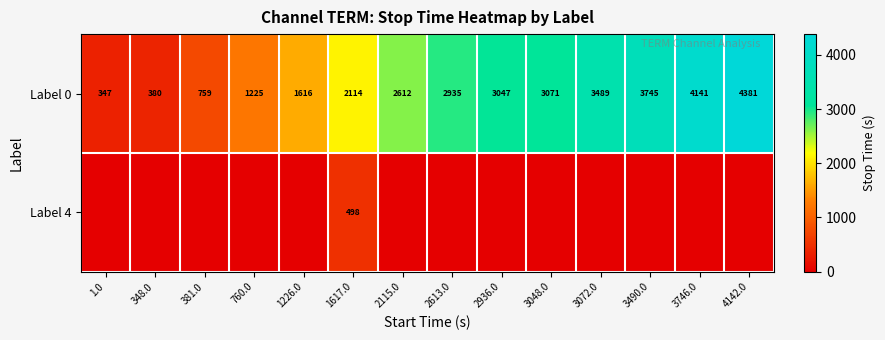

Is it true that Label 4 equals 498 at 1617.0?

True